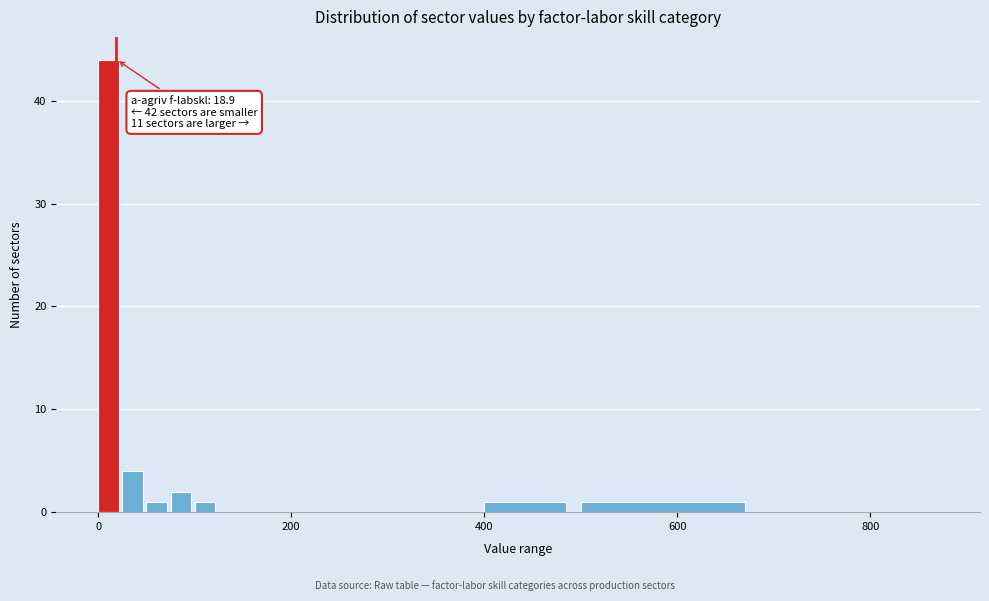

Around what value on the x-axis is the tallest bar? Give the approximate position of its centre, as read against the axis.

20